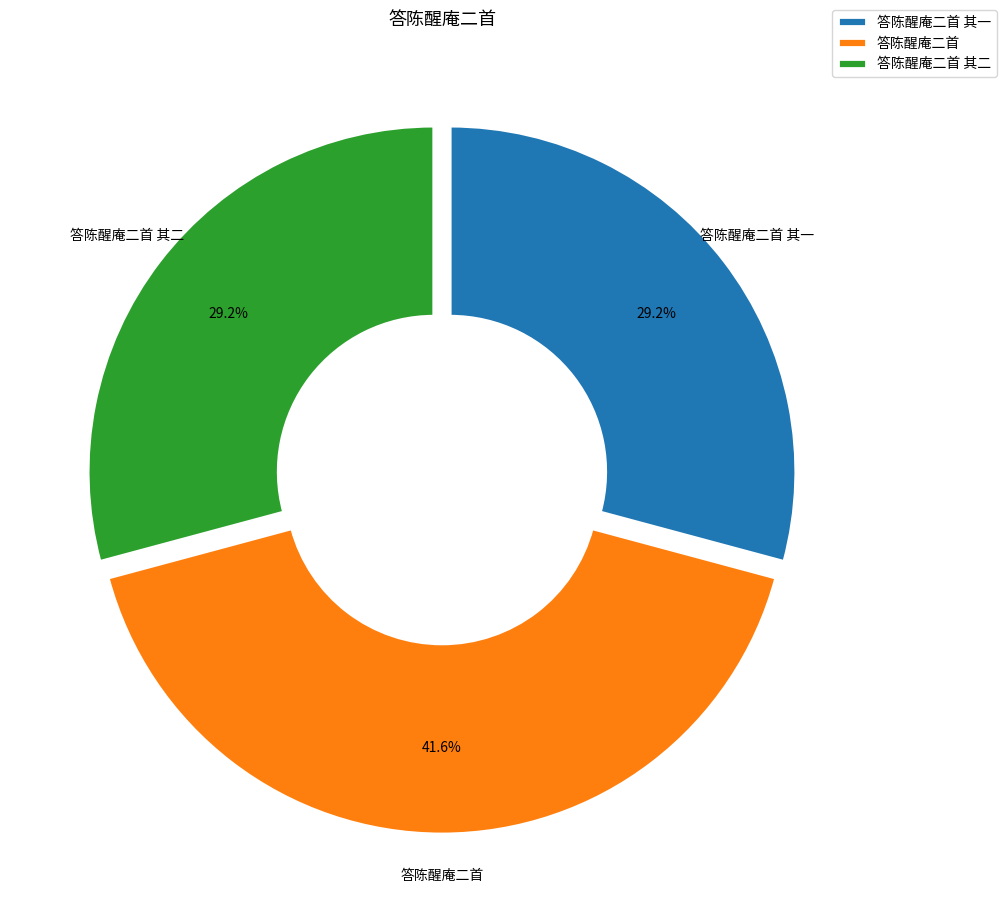

Combined, what portion of the pie is 答陈醒庵二首 其一 and 答陈醒庵二首 其二?

58.4%